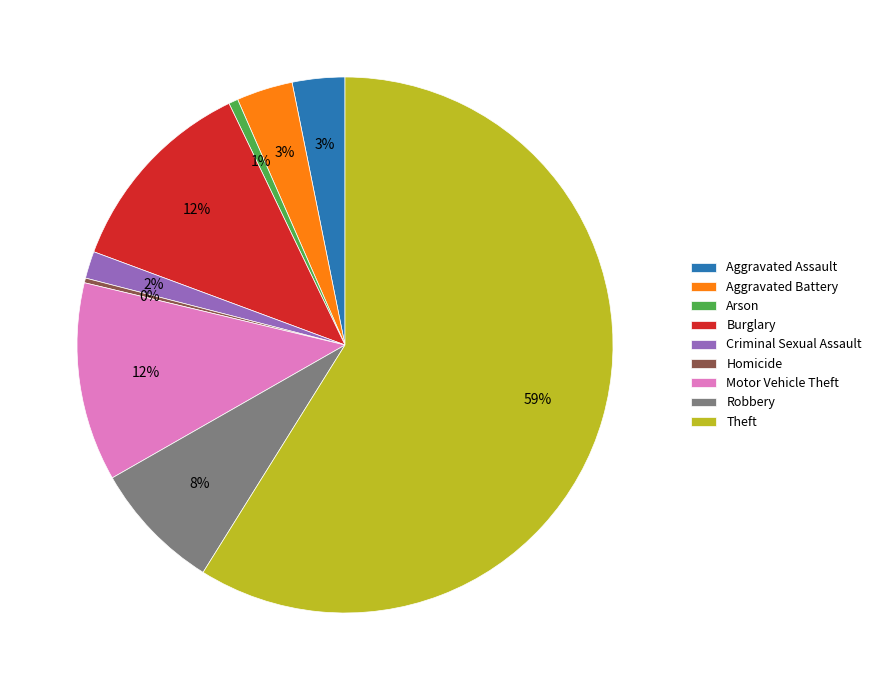

Count the number of slices in the pie.

9